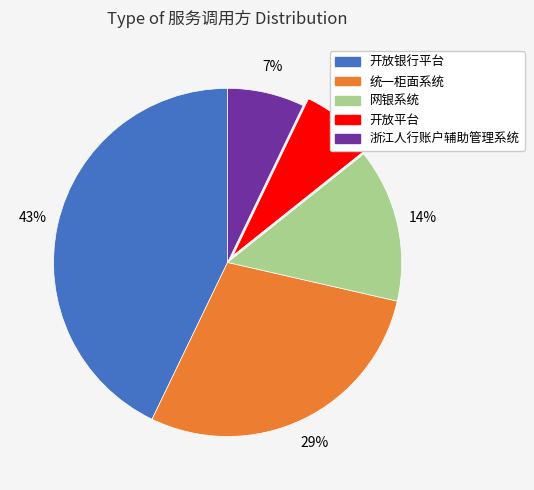

To the nearest percent, what is the difference between the 统一柜面系统 and 开放银行平台 slice percentages?

14%